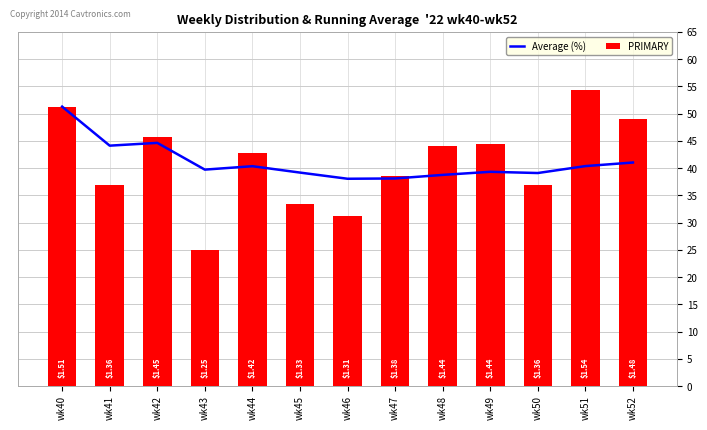

What is the approximate value of PRIMARY at wk47?

38.5